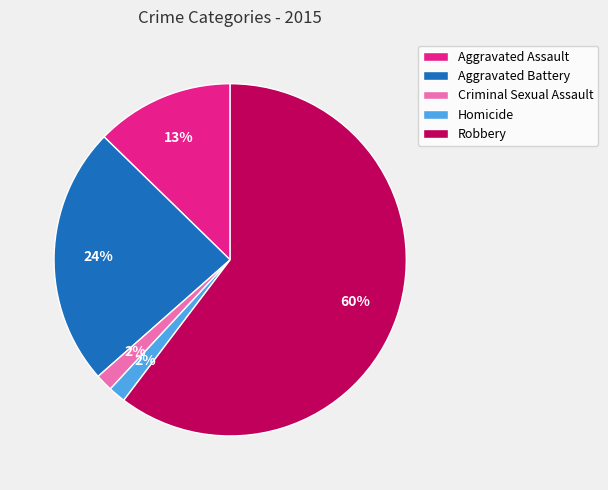

What is the largest slice in the pie chart?

Robbery